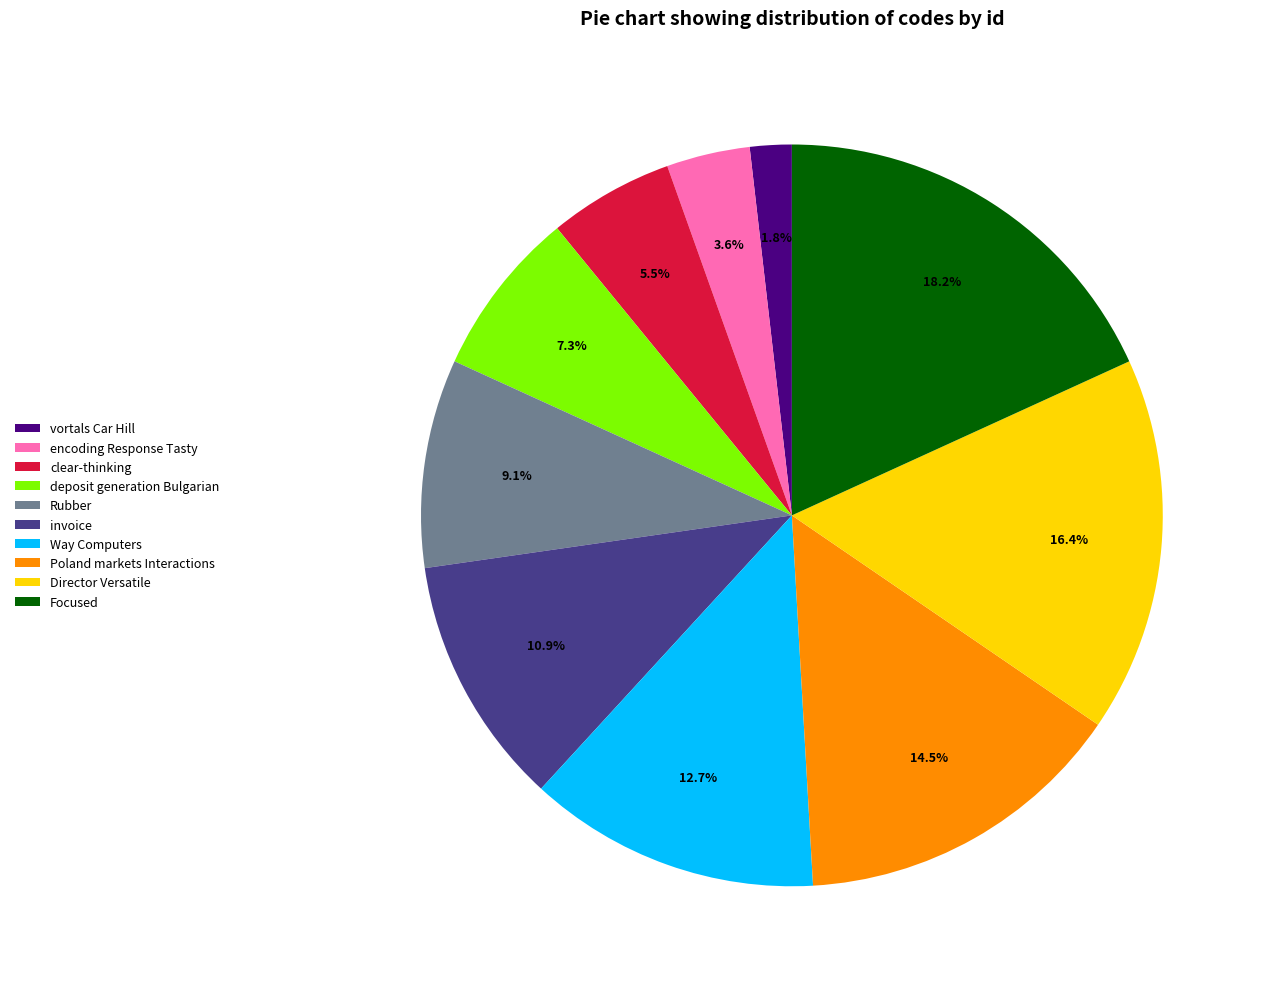

Between Director Versatile and Way Computers, which is larger?

Director Versatile